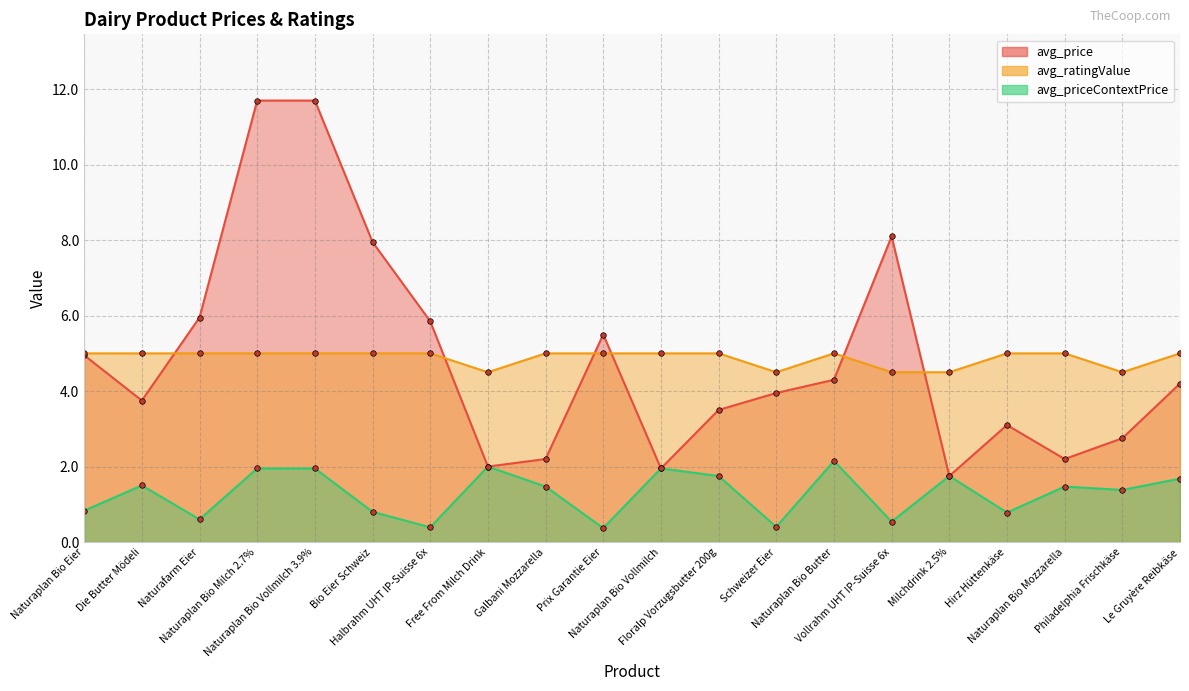

Reading right to left, extract all data points from this chart.

avg_price: Le Gruyère Reibkäse=4.2	Philadelphia Frischkäse=2.8	Naturaplan Bio Mozzarella=2.2	Hirz Hüttenkäse=3.1	Milchdrink 2.5%=1.8	Vollrahm UHT IP-Suisse 6x=8.1	Naturaplan Bio Butter=4.3	Schweizer Eier=4.0	Floralp Vorzugsbutter 200g=3.5	Naturaplan Bio Vollmilch=1.9	Prix Garantie Eier=5.5	Galbani Mozzarella=2.2	Free From Milch Drink=2.0	Halbrahm UHT IP-Suisse 6x=5.8	Bio Eier Schweiz=8.0	Naturaplan Bio Vollmilch 3.9%=11.7	Naturaplan Bio Milch 2.7%=11.7	Naturafarm Eier=6.0	Die Butter Mödeli=3.8	Naturaplan Bio Eier=5.0
avg_ratingValue: Le Gruyère Reibkäse=5.0	Philadelphia Frischkäse=4.5	Naturaplan Bio Mozzarella=5.0	Hirz Hüttenkäse=5.0	Milchdrink 2.5%=4.5	Vollrahm UHT IP-Suisse 6x=4.5	Naturaplan Bio Butter=5.0	Schweizer Eier=4.5	Floralp Vorzugsbutter 200g=5.0	Naturaplan Bio Vollmilch=5.0	Prix Garantie Eier=5.0	Galbani Mozzarella=5.0	Free From Milch Drink=4.5	Halbrahm UHT IP-Suisse 6x=5.0	Bio Eier Schweiz=5.0	Naturaplan Bio Vollmilch 3.9%=5.0	Naturaplan Bio Milch 2.7%=5.0	Naturafarm Eier=5.0	Die Butter Mödeli=5.0	Naturaplan Bio Eier=5.0
avg_priceContextPrice: Le Gruyère Reibkäse=1.7	Philadelphia Frischkäse=1.4	Naturaplan Bio Mozzarella=1.5	Hirz Hüttenkäse=0.8	Milchdrink 2.5%=1.8	Vollrahm UHT IP-Suisse 6x=0.5	Naturaplan Bio Butter=2.1	Schweizer Eier=0.4	Floralp Vorzugsbutter 200g=1.8	Naturaplan Bio Vollmilch=1.9	Prix Garantie Eier=0.4	Galbani Mozzarella=1.5	Free From Milch Drink=2.0	Halbrahm UHT IP-Suisse 6x=0.4	Bio Eier Schweiz=0.8	Naturaplan Bio Vollmilch 3.9%=1.9	Naturaplan Bio Milch 2.7%=1.9	Naturafarm Eier=0.6	Die Butter Mödeli=1.5	Naturaplan Bio Eier=0.8